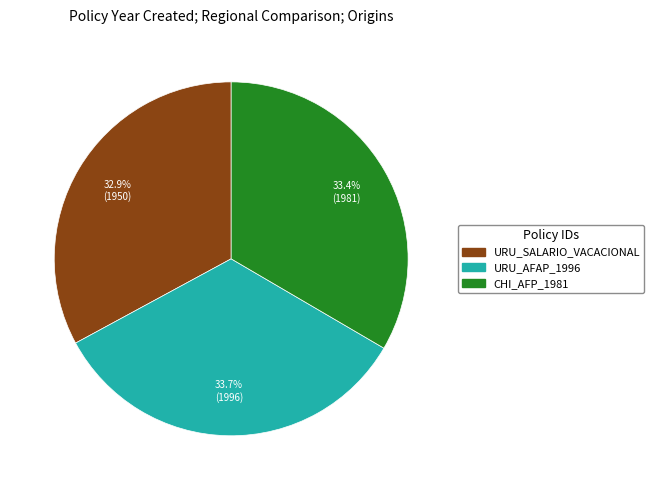

What is the smallest slice in the pie chart?

URU_SALARIO_VACACIONAL